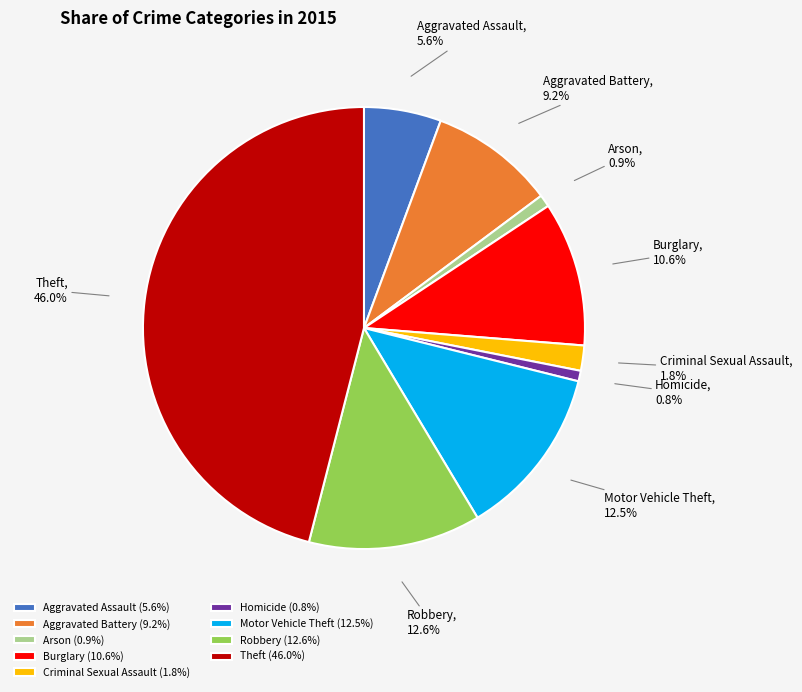

Is there any slice that represents more than half of the pie?

No